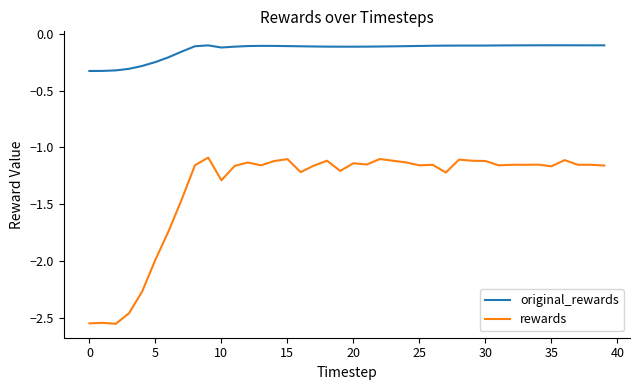

What is the highest value of the original_rewards series?

-0.1